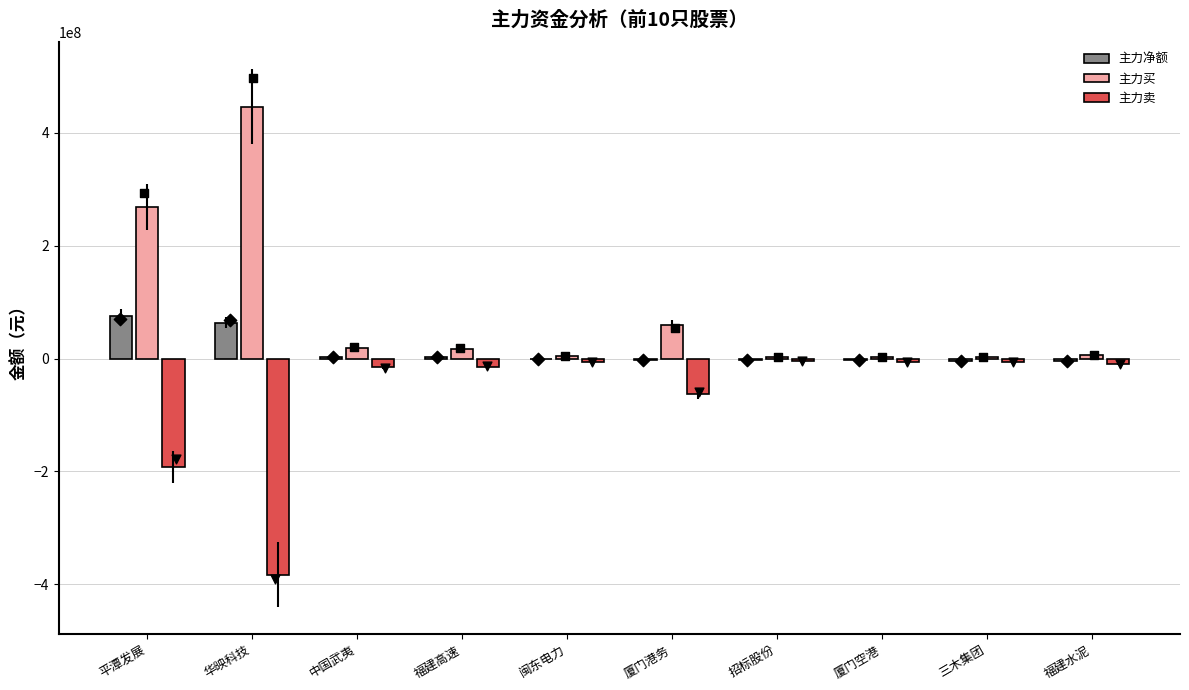

At how many categories does at least one series exceed 188879634?

2